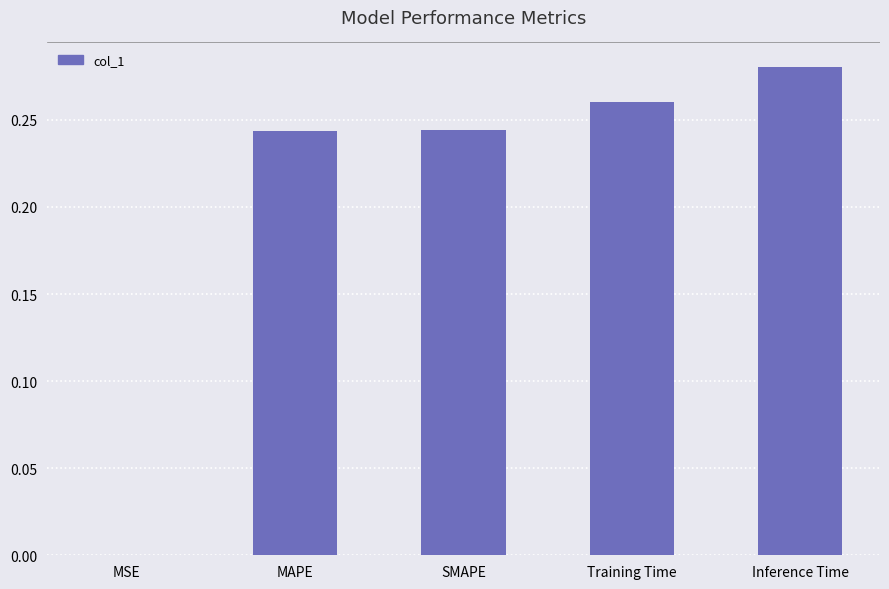

The value at SMAPE is 0.1. True or false?

False